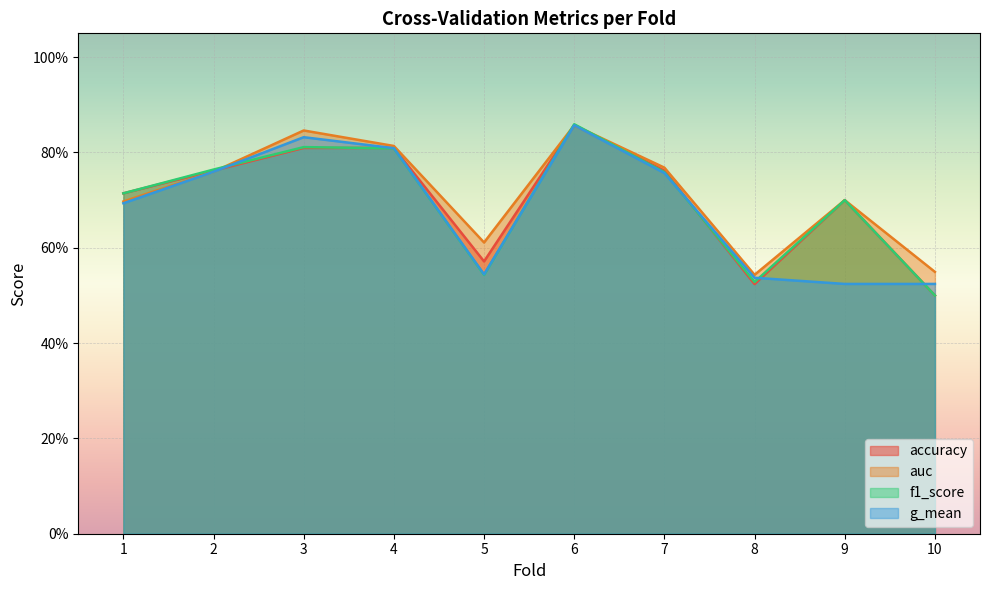

Which series has the widest spread of values?

f1_score